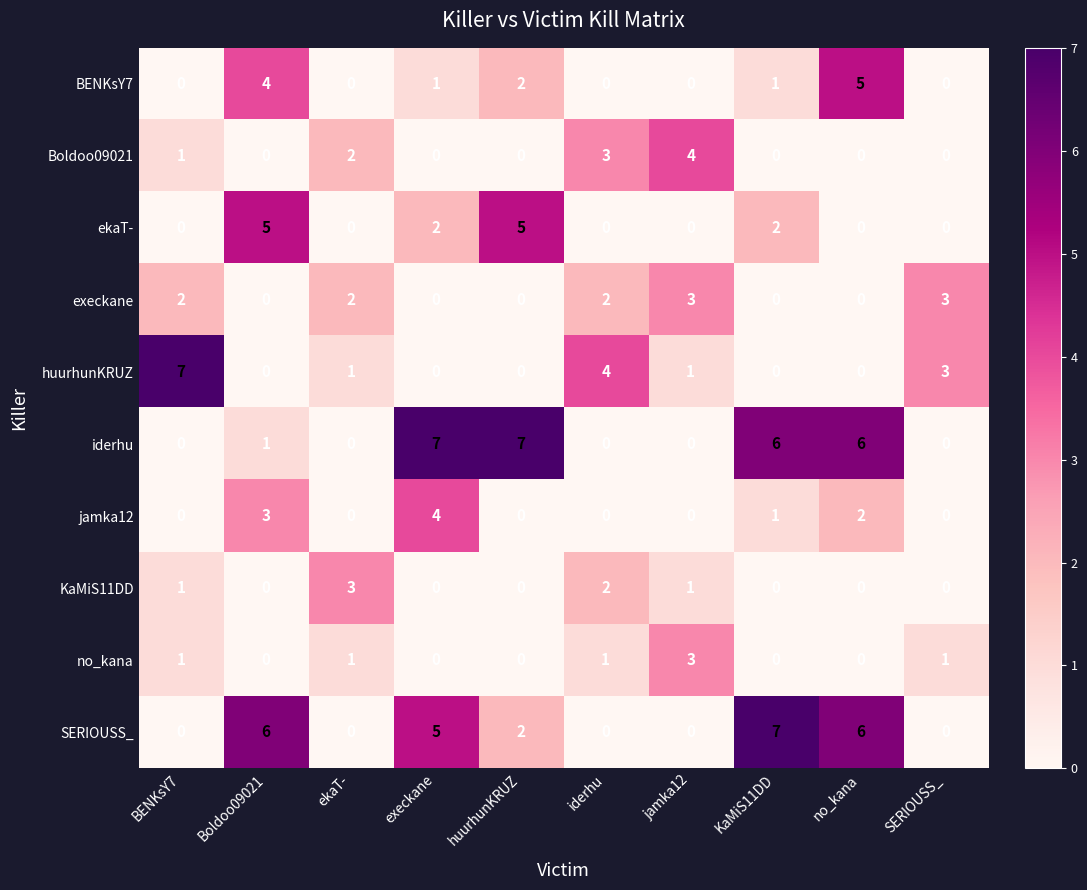

What is the maximum value shown in the chart?

7